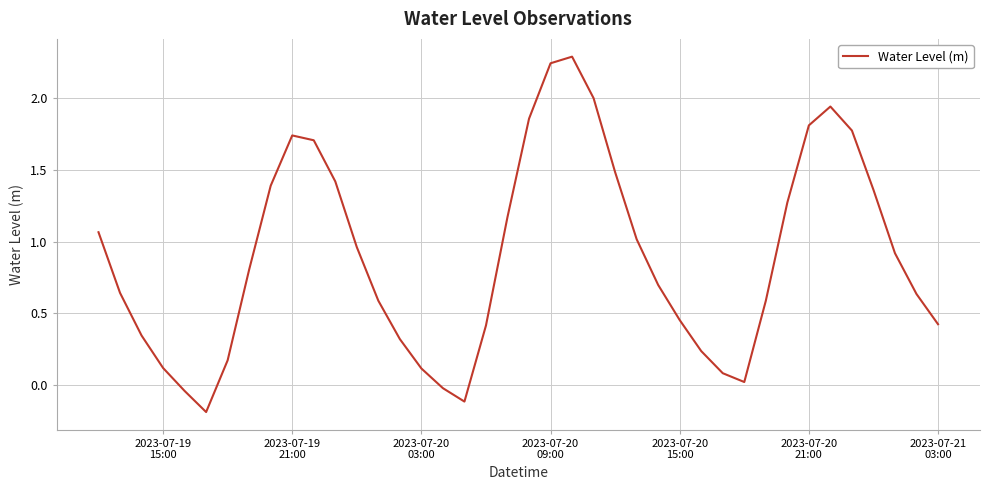

What is the average value?

0.9